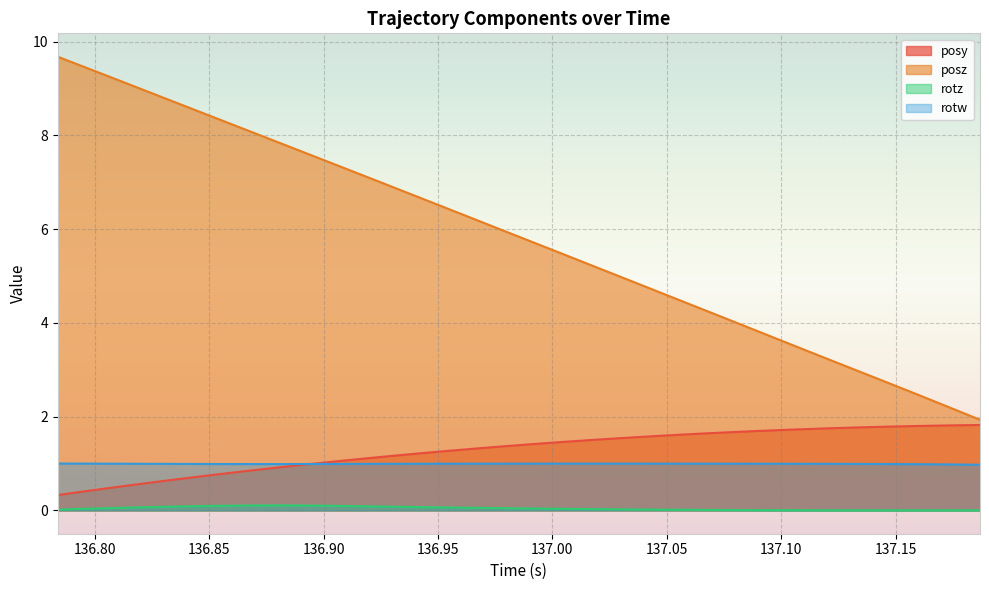

How many data points in posz are above 5?

18